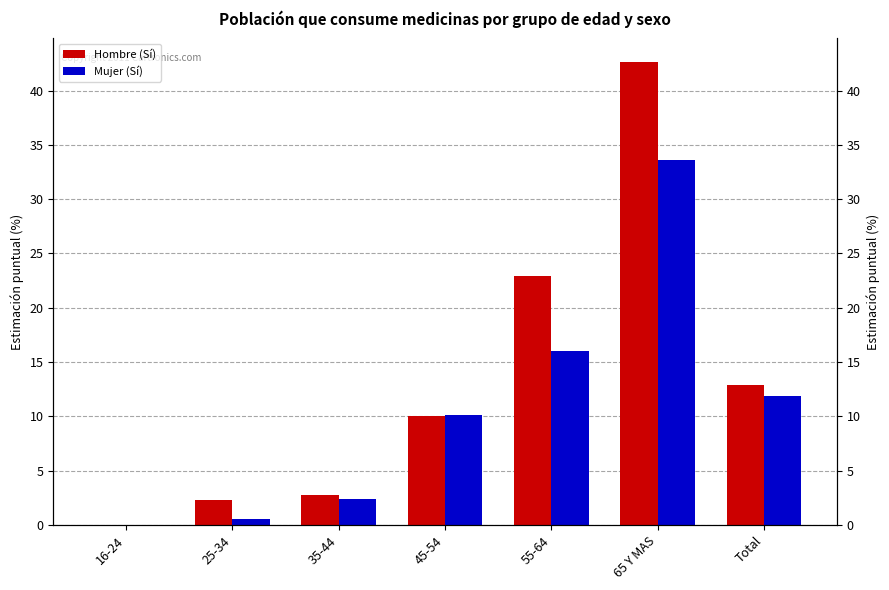

Count the number of data series in this chart.

2